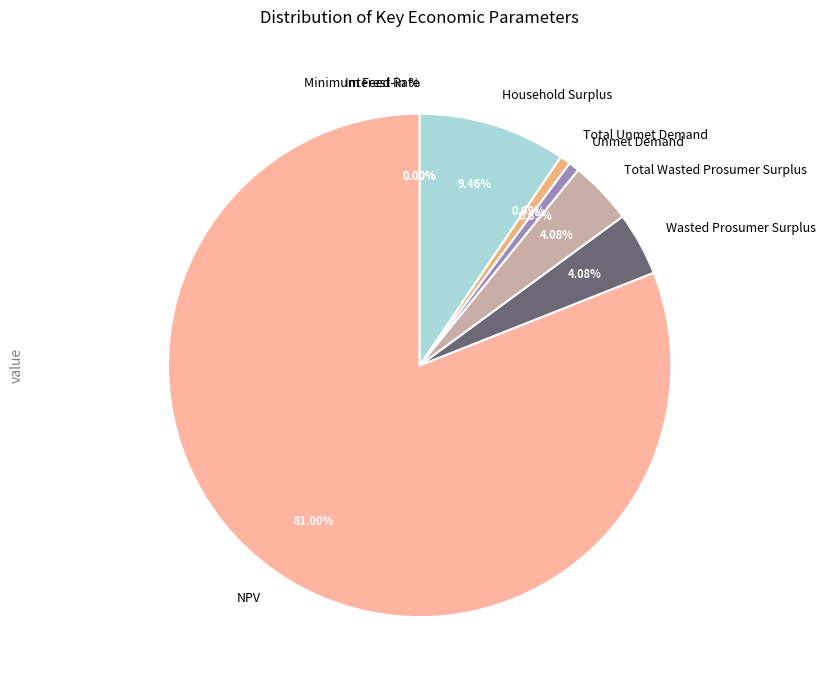

To the nearest percent, what percentage of the pie is NPV?

81%